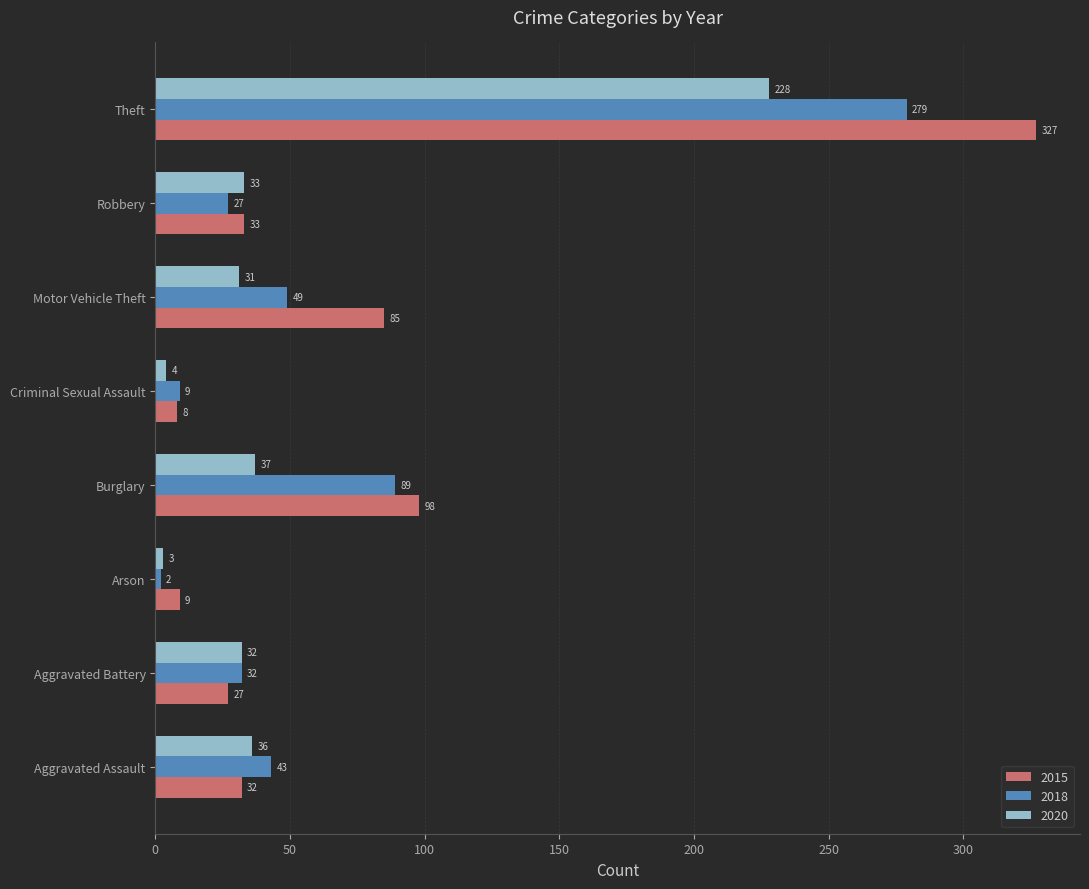

Rank the series at Aggravated Assault from highest to lowest value.

2018, 2020, 2015